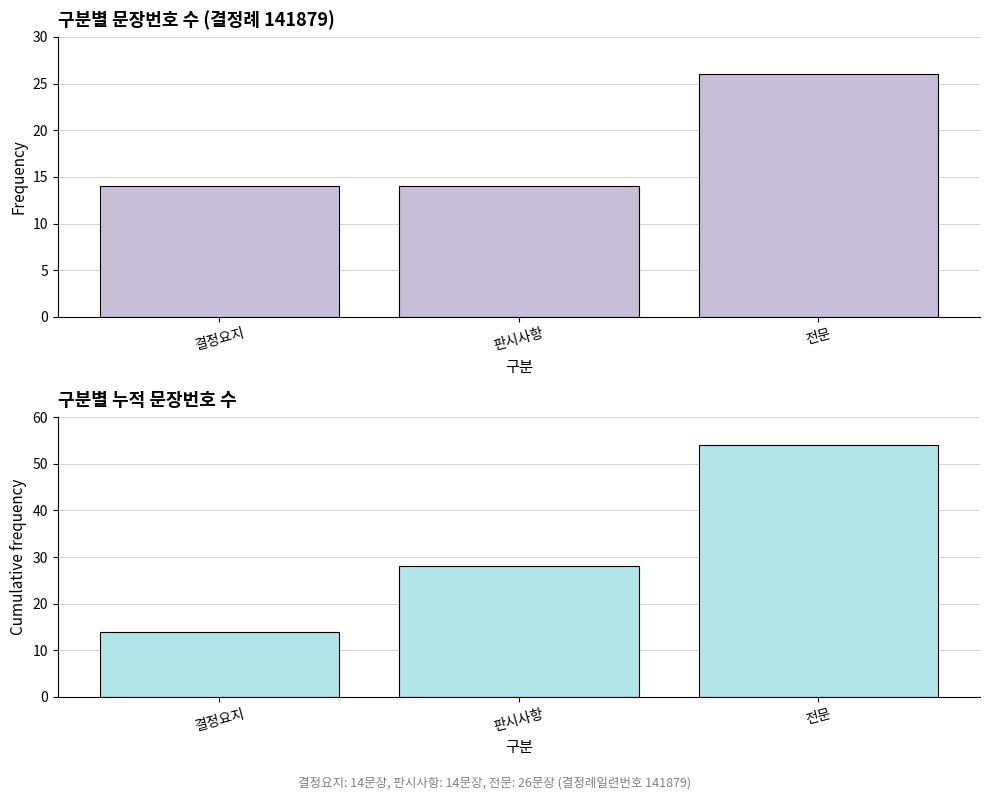

What is the value of the 문장번호 수 bar at the 2nd from the left?

14